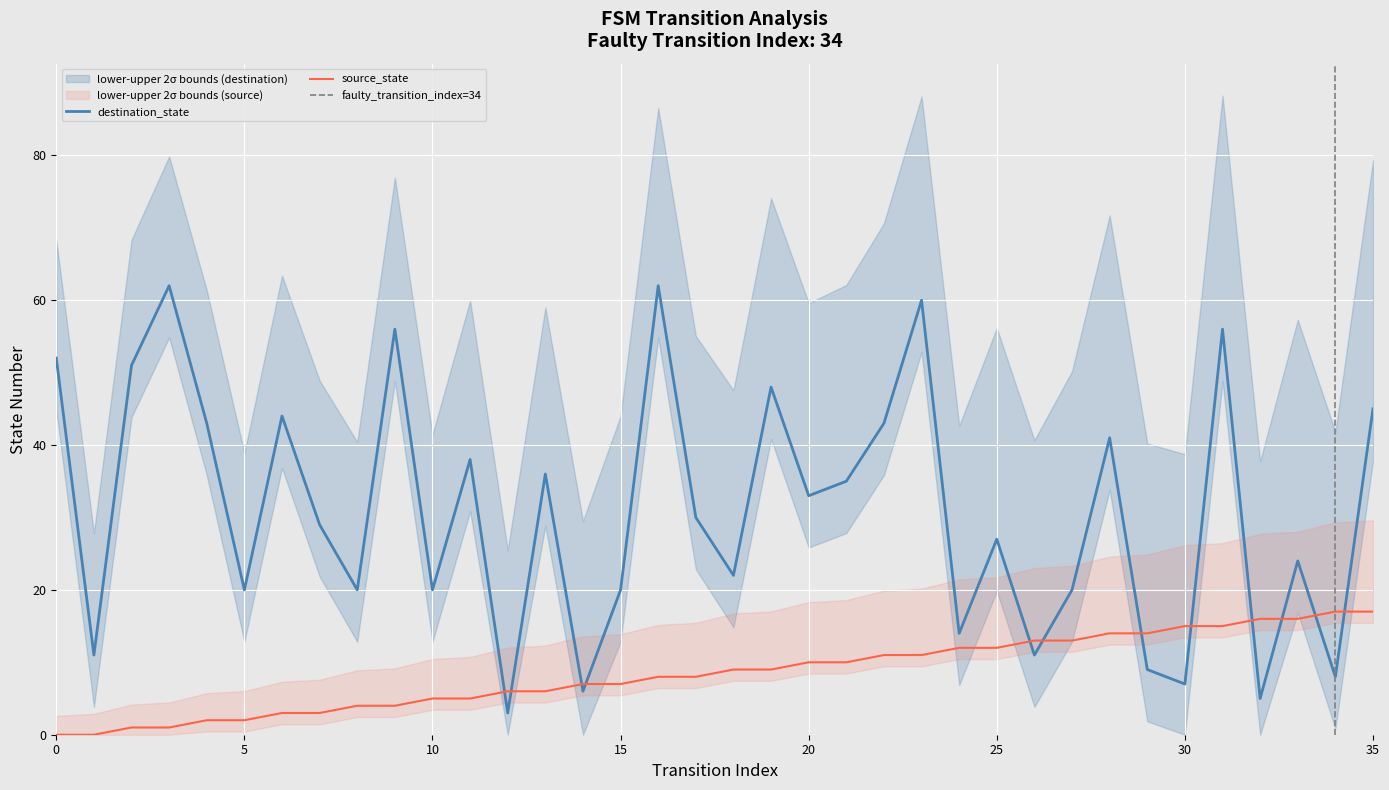

True or false: destination_state and source_state cross at least once.

True